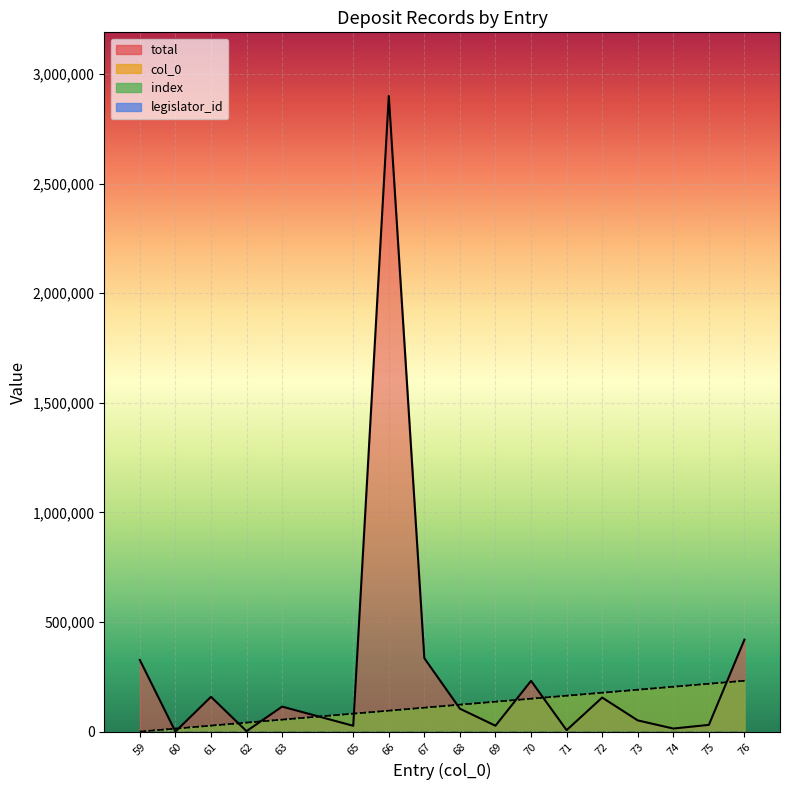

What is the average value of the total series?

288368.5